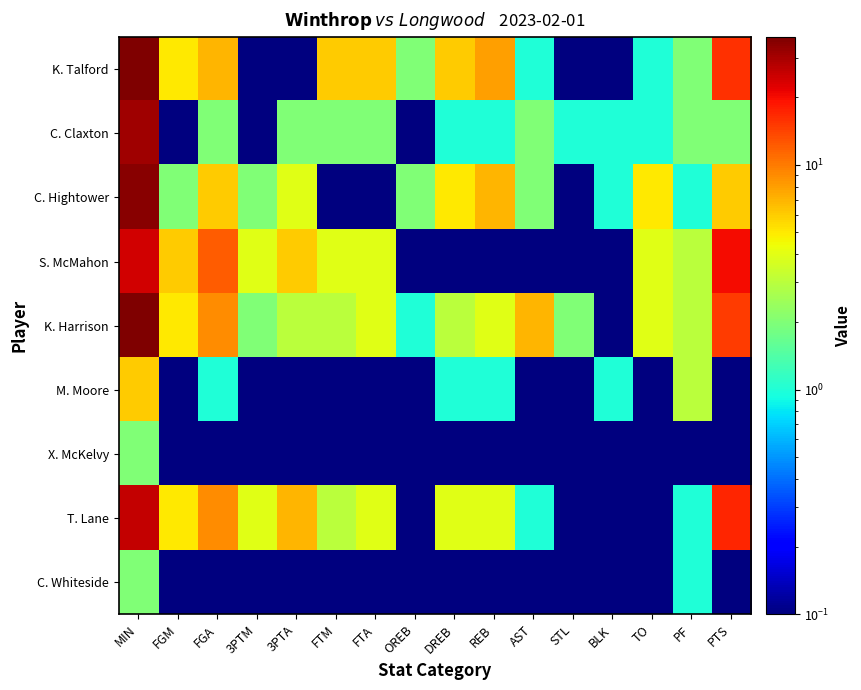

How many series are shown in this chart?

9